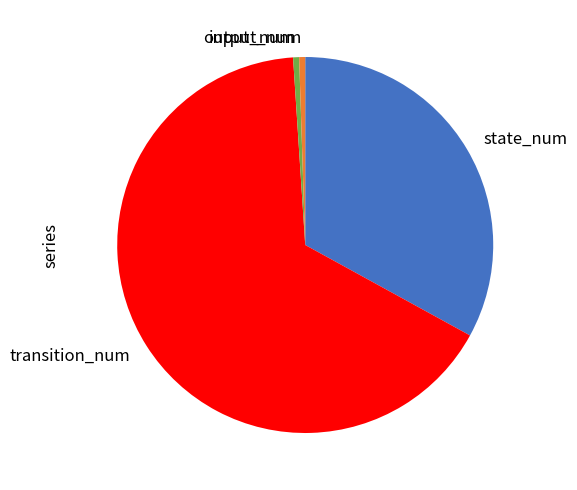

What is the largest slice in the pie chart?

transition_num